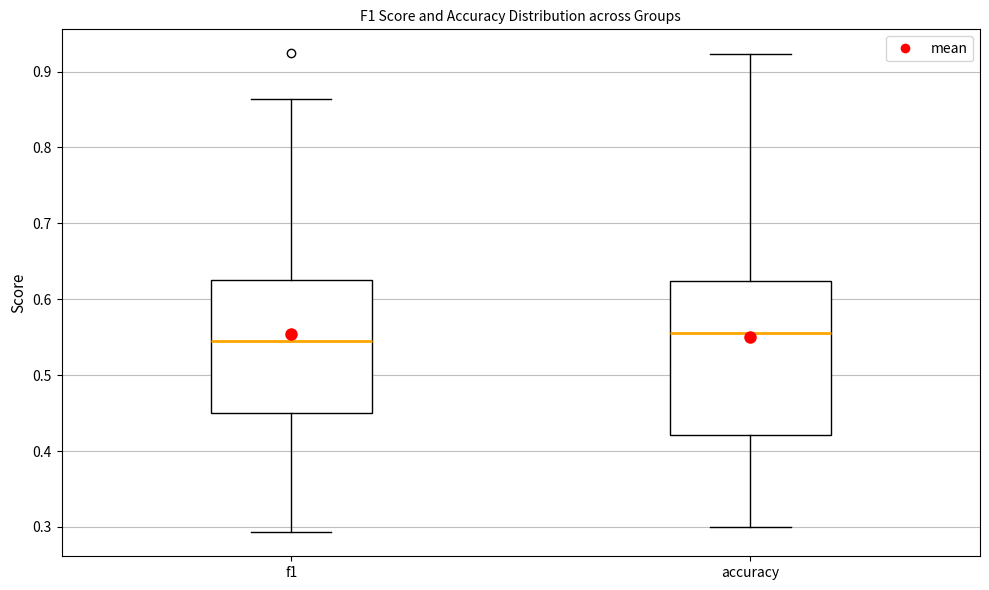

Reading left to right, read every box against the y-axis: the position of its median line, the range the box covers, and the ends of its whiskers. The values are not printed on the chart, so give them approximately, as read against the axis.

f1: median 0.54, box 0.45 to 0.63, whiskers 0.29 to 0.86
accuracy: median 0.56, box 0.42 to 0.62, whiskers 0.30 to 0.92